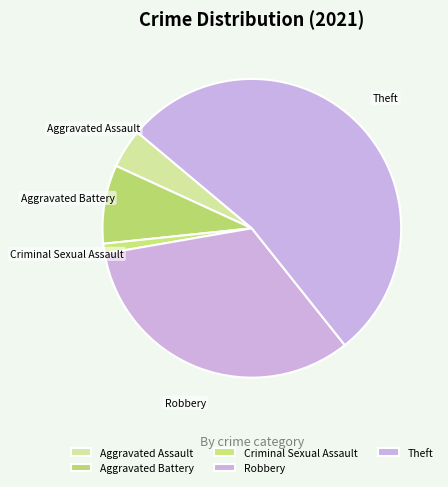

Rank the categories by value from lowest to highest.

Criminal Sexual Assault, Aggravated Assault, Aggravated Battery, Robbery, Theft